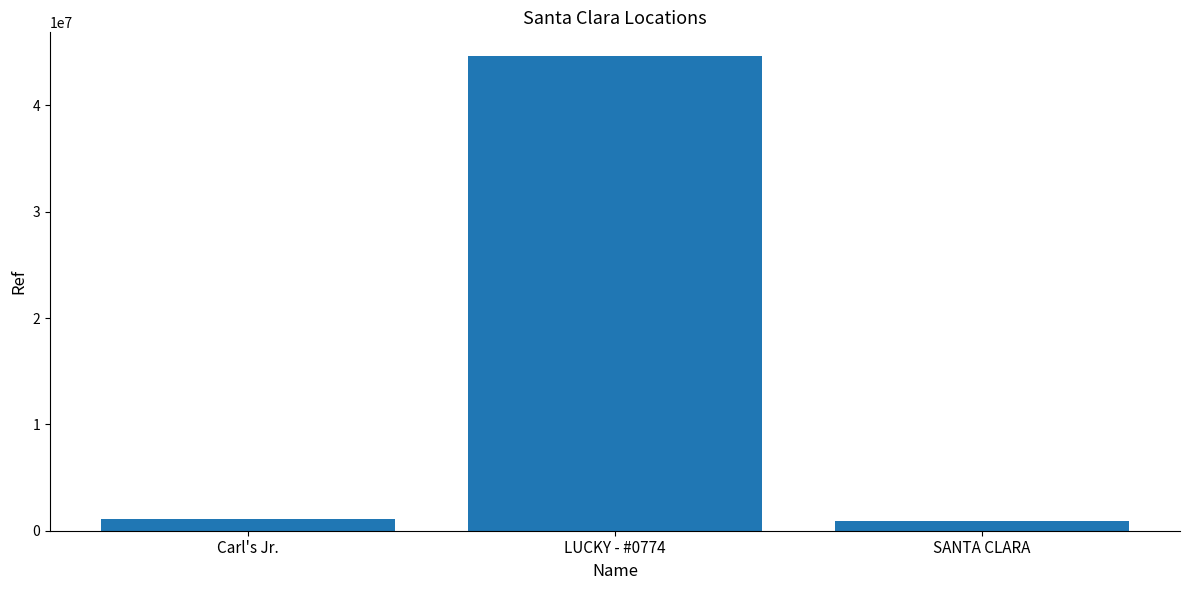

Which label corresponds to the largest value in the chart?

LUCKY - #0774